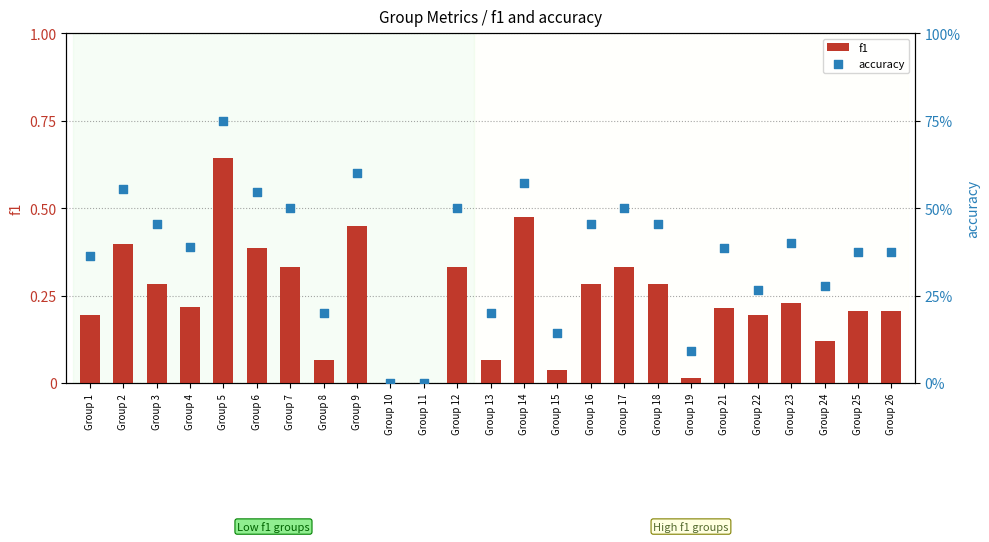

What are all the series names shown in the legend?

f1, accuracy